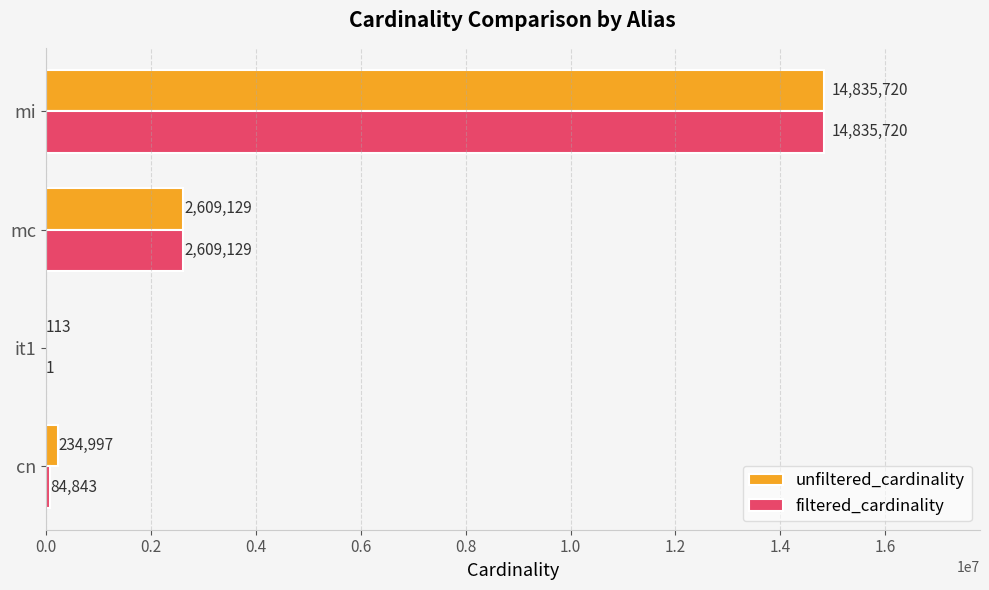

What are all the series names shown in the legend?

unfiltered_cardinality, filtered_cardinality